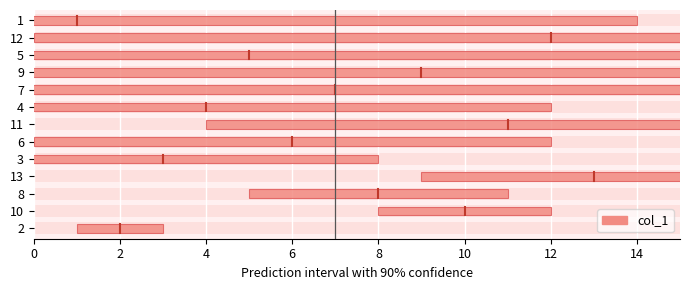

Does the chart contain any negative values?

No